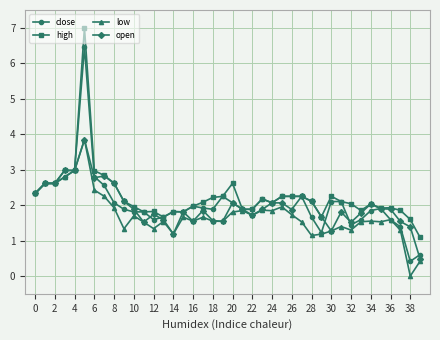

True or false: open has more than 2 interior local peaks.

True